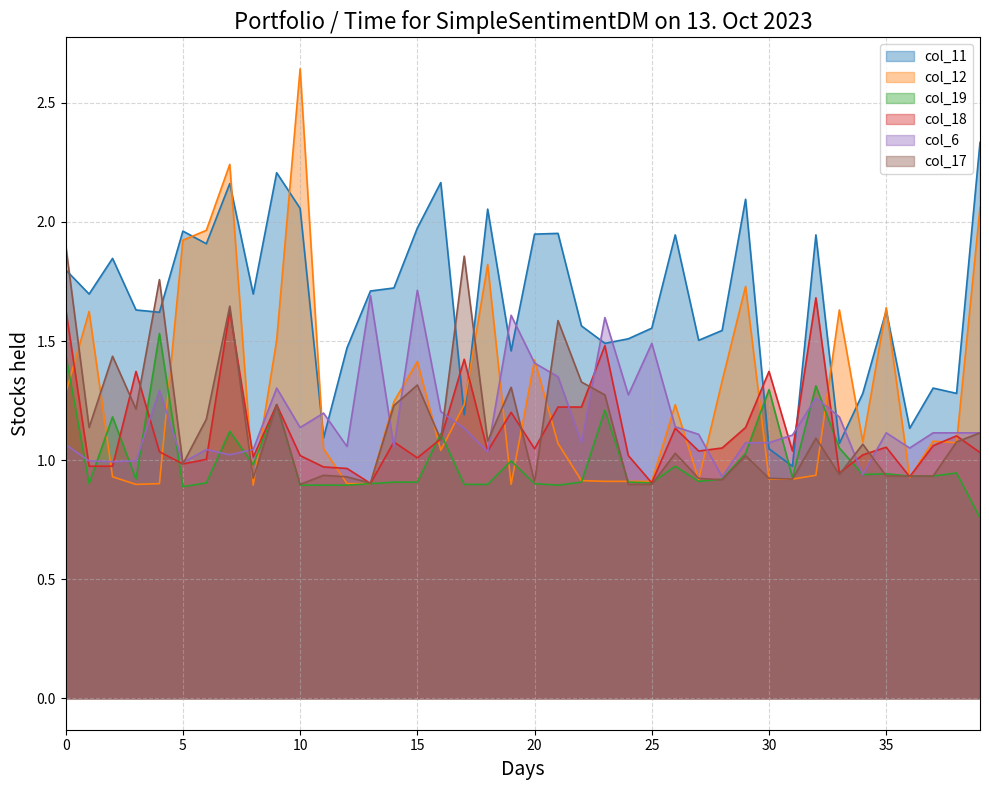

What is the value of the col_19 point at the 16th from the left?

0.9